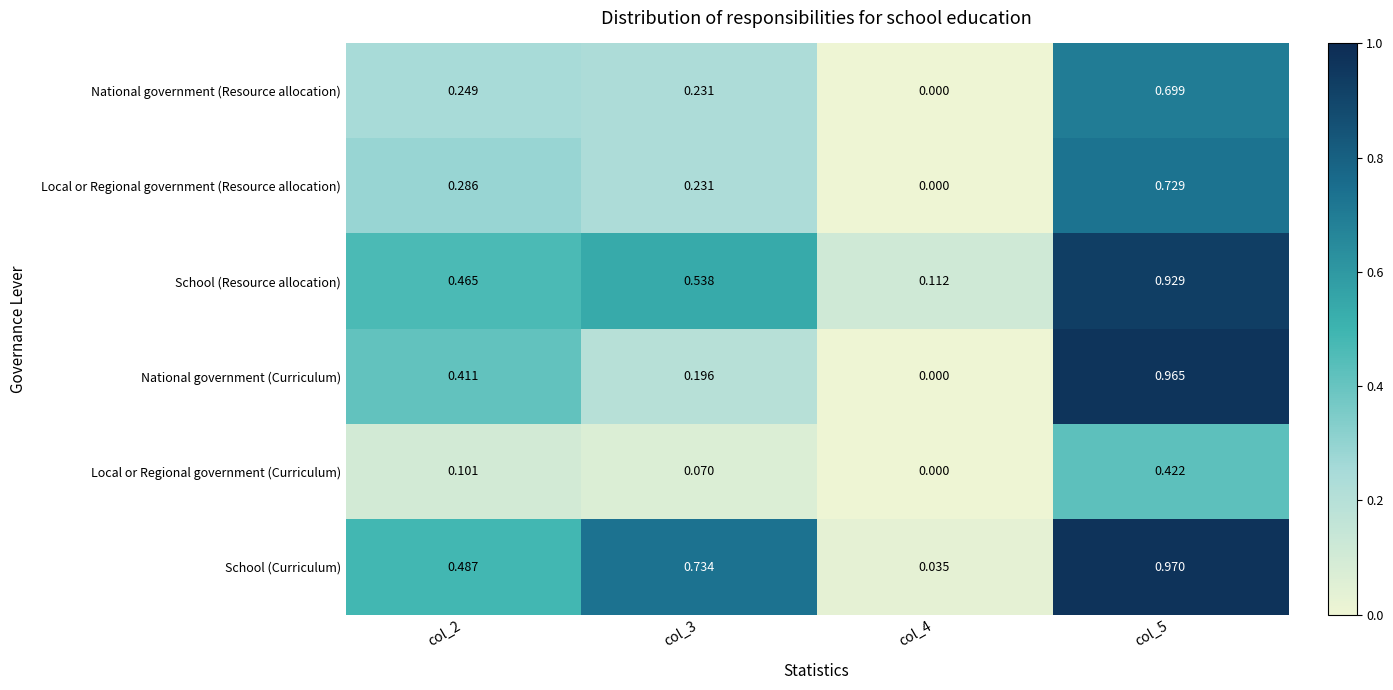

At which category is the sum across all series the highest?

col_5